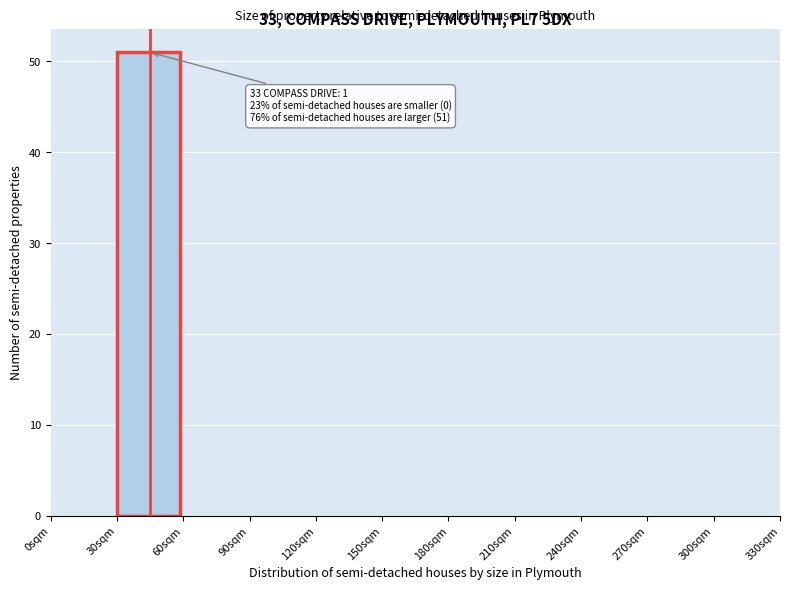

Reading left to right, transcribe all the data shown in this chart.

0sqm=0	30sqm=51	60sqm=0	90sqm=0	120sqm=0	150sqm=0	180sqm=0	210sqm=0	240sqm=0	270sqm=0	300sqm=0